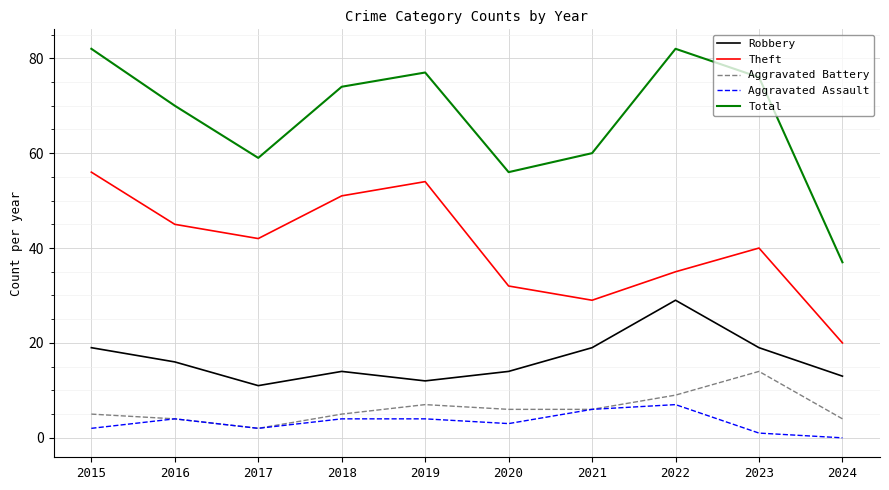

What is the sum of all Total values?

673